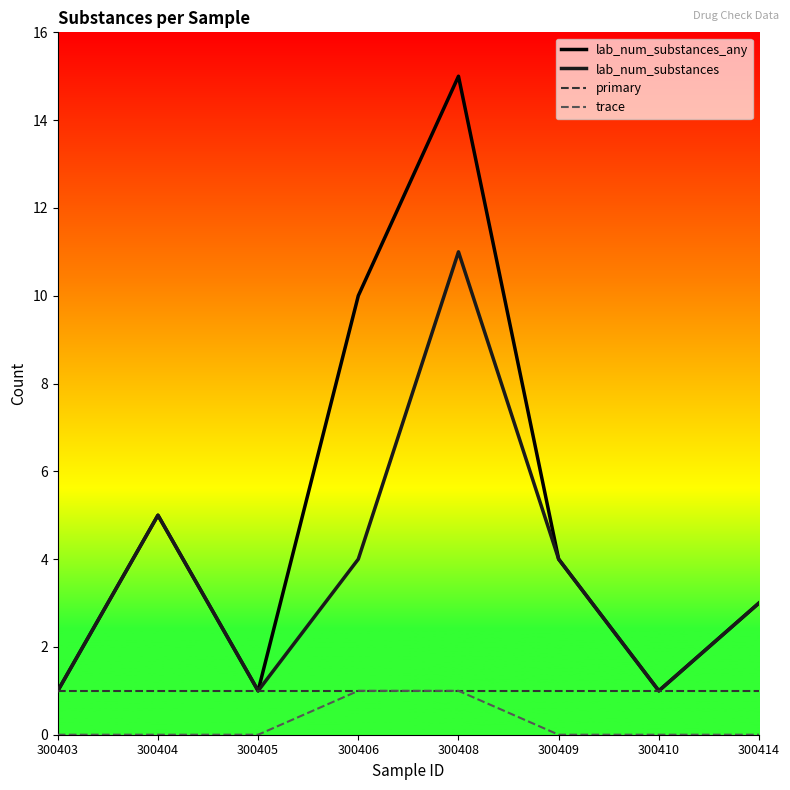

Count the number of categories in the chart.

8